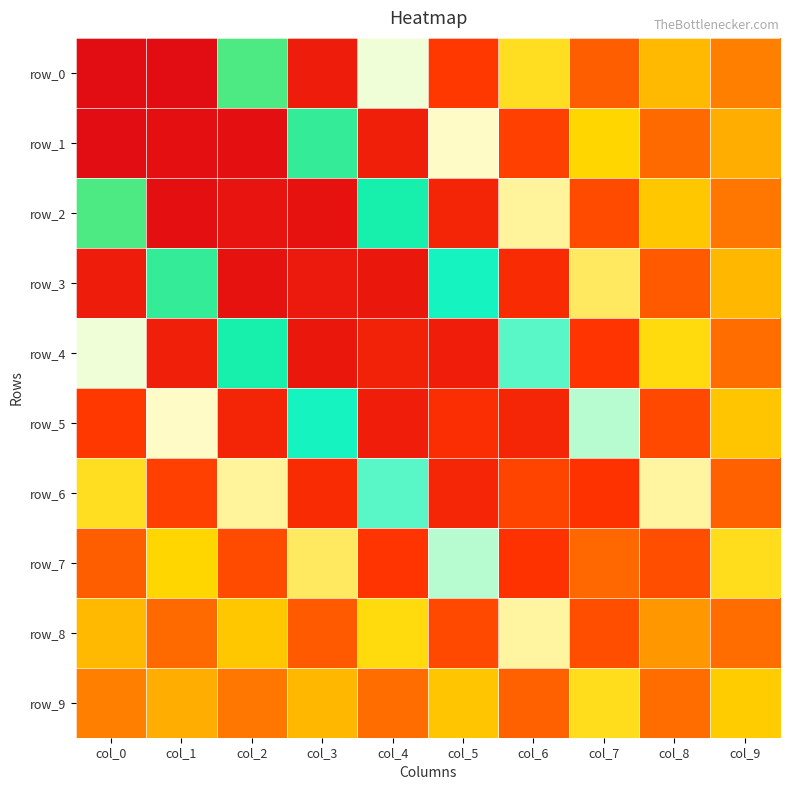

Reading left to right, list all the values displayed in this chart.

row_0: 2.1	-0.9	1.0	-0.7	0.6	-0.5	0.4	-0.3	0.2	-0.1
row_1: -0.9	2.1	-0.9	0.9	-0.7	0.6	-0.4	0.3	-0.2	0.1
row_2: 1.0	-0.9	2.1	-0.8	0.9	-0.7	0.5	-0.4	0.3	-0.2
row_3: -0.7	0.9	-0.8	2.0	-0.8	0.8	-0.6	0.5	-0.3	0.2
row_4: 0.6	-0.7	0.9	-0.8	2.0	-0.7	0.8	-0.5	0.4	-0.2
row_5: -0.5	0.6	-0.7	0.8	-0.7	1.9	-0.6	0.7	-0.4	0.2
row_6: 0.4	-0.4	0.5	-0.6	0.8	-0.6	1.8	-0.5	0.5	-0.3
row_7: -0.3	0.3	-0.4	0.5	-0.5	0.7	-0.5	1.7	-0.4	0.4
row_8: 0.2	-0.2	0.3	-0.3	0.4	-0.4	0.5	-0.4	1.5	-0.2
row_9: -0.1	0.1	-0.2	0.2	-0.2	0.2	-0.3	0.4	-0.2	1.2